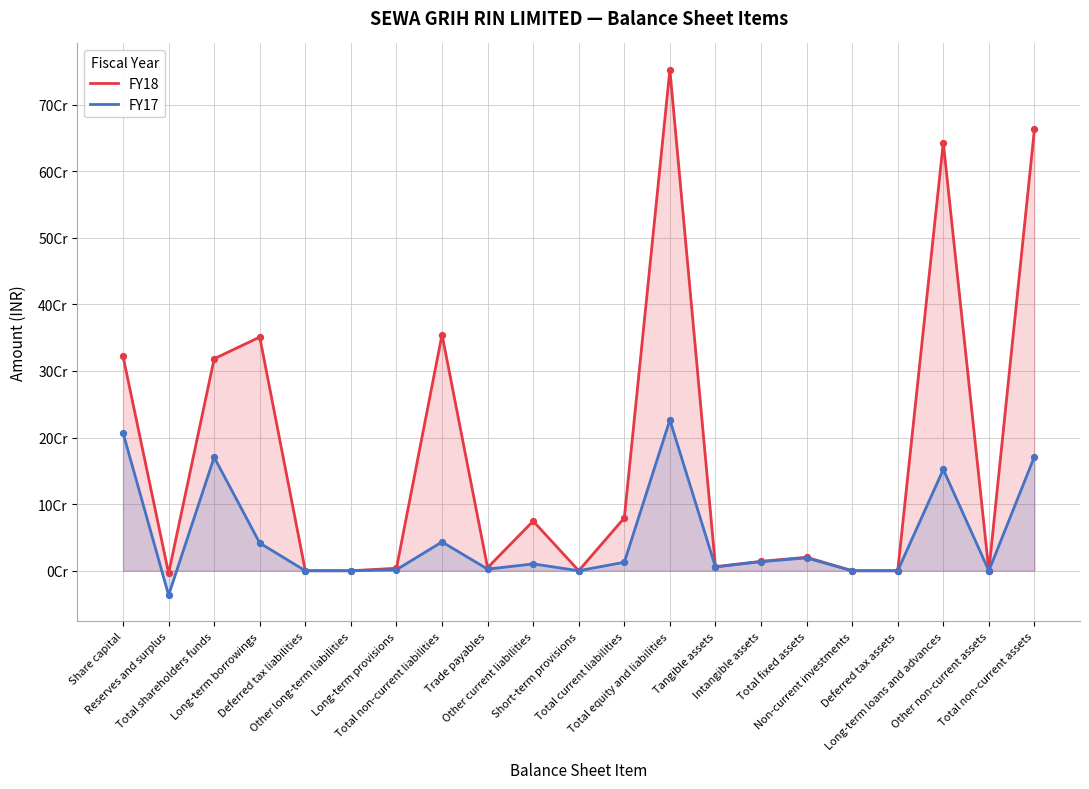

What is the total value across all series at Tangible assets?

11837304